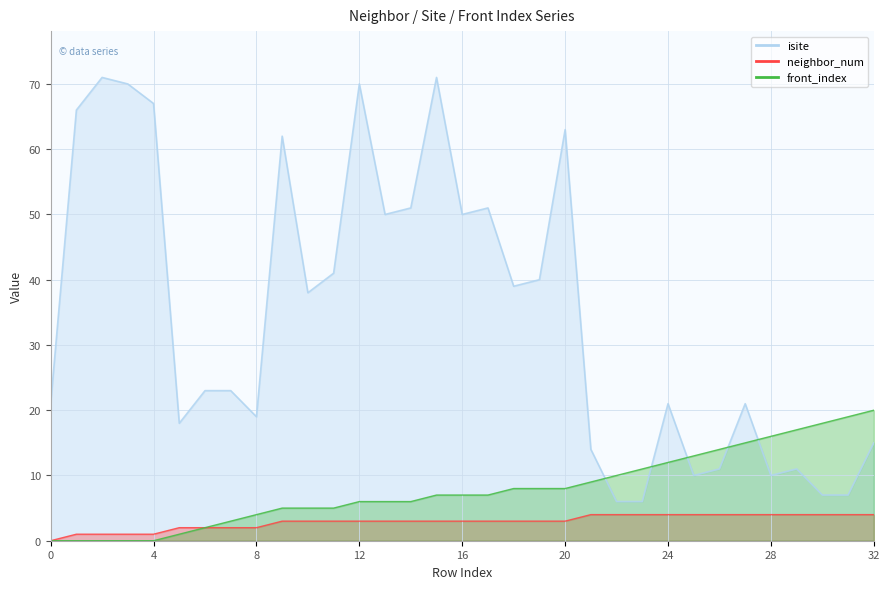

Reading left to right, extract all data points from this chart.

isite: 0=21	1=66	2=71	3=70	4=67	5=18	6=23	7=23	8=19	9=62	10=38	11=41	12=70	13=50	14=51	15=71	16=50	17=51	18=39	19=40	20=63	21=14	22=6	23=6	24=21	25=10	26=11	27=21	28=10	29=11	30=7	31=7	32=15
neighbor_num: 0=0	1=1	2=1	3=1	4=1	5=2	6=2	7=2	8=2	9=3	10=3	11=3	12=3	13=3	14=3	15=3	16=3	17=3	18=3	19=3	20=3	21=4	22=4	23=4	24=4	25=4	26=4	27=4	28=4	29=4	30=4	31=4	32=4
front_index: 0=0	1=0	2=0	3=0	4=0	5=1	6=2	7=3	8=4	9=5	10=5	11=5	12=6	13=6	14=6	15=7	16=7	17=7	18=8	19=8	20=8	21=9	22=10	23=11	24=12	25=13	26=14	27=15	28=16	29=17	30=18	31=19	32=20